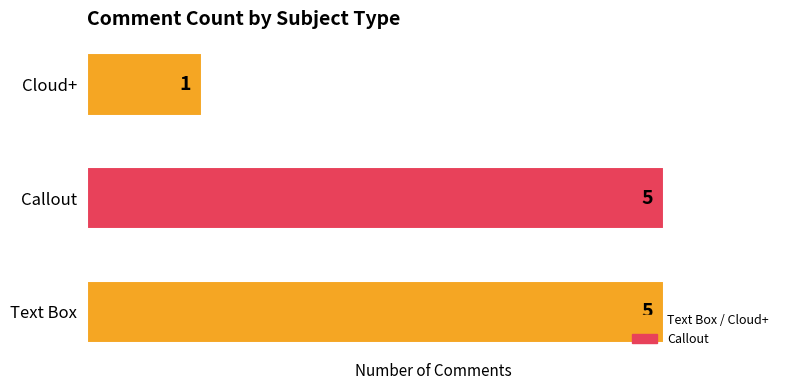

What is the change in value from Callout to Cloud+?

-4